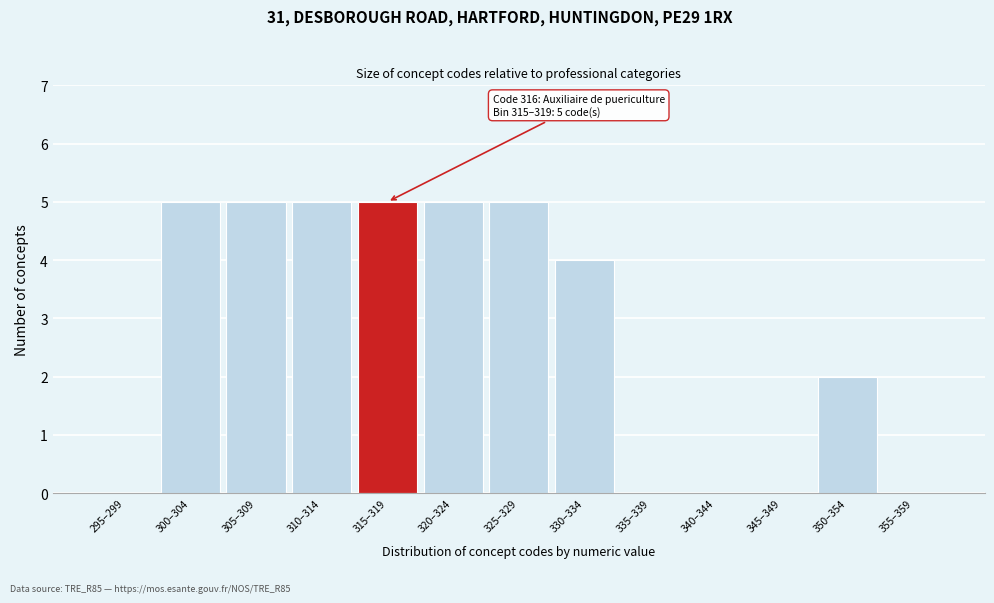

Reading left to right, list all the values displayed in this chart.

295–299=0	300–304=5	305–309=5	310–314=5	315–319=5	320–324=5	325–329=5	330–334=4	335–339=0	340–344=0	345–349=0	350–354=2	355–359=0